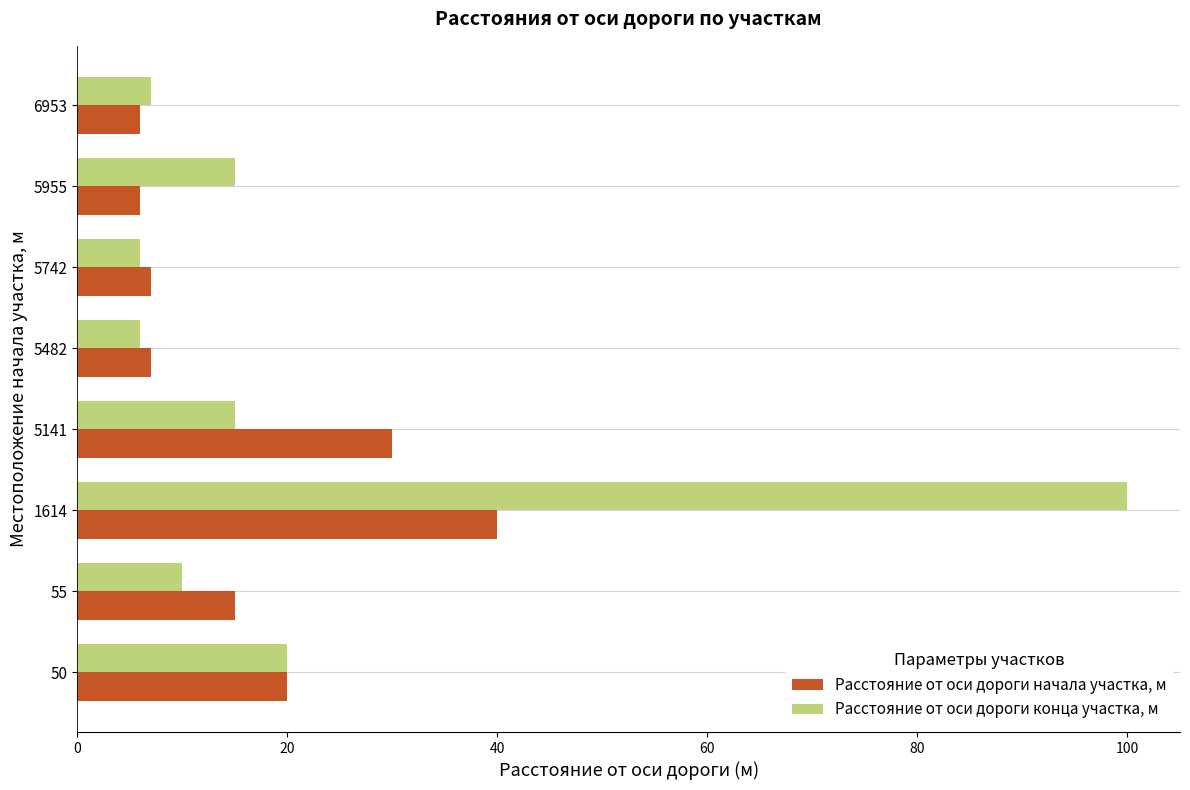

What is the sum of the Расстояние от оси дороги начала участка, м values at 5955 and 5141?

36